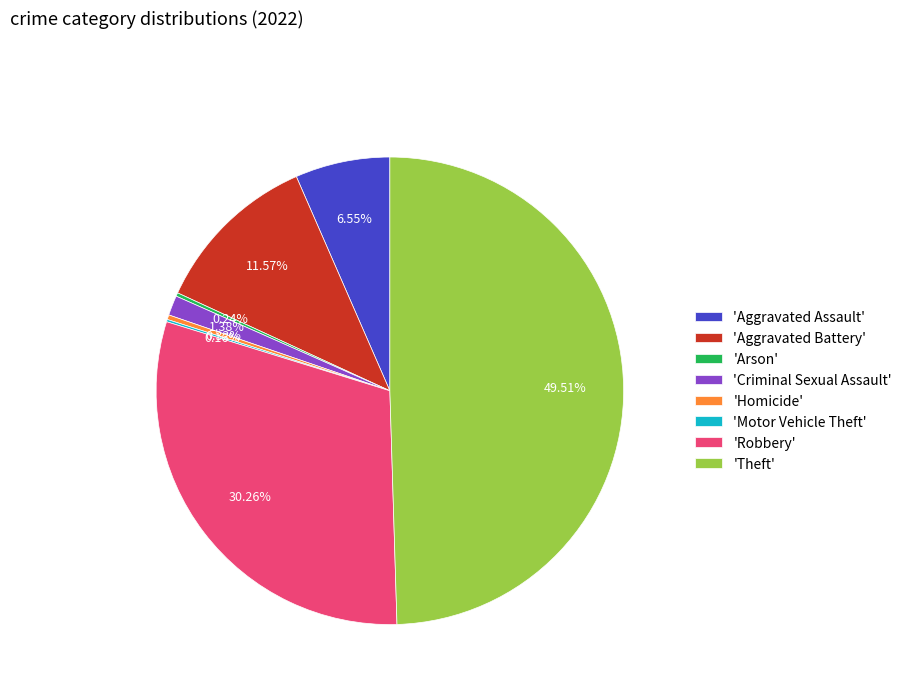

Does 'Robbery' represent more than half of the total?

No